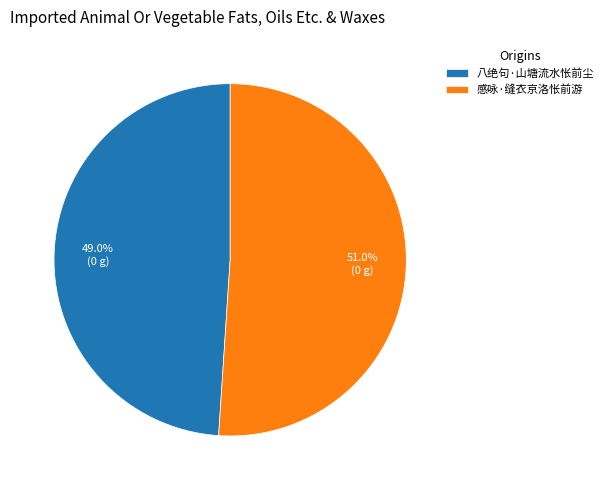

To the nearest percent, what is the combined percentage of 八绝句·山塘流水怅前尘 and 感咏·缝衣京洛怅前游?

100%